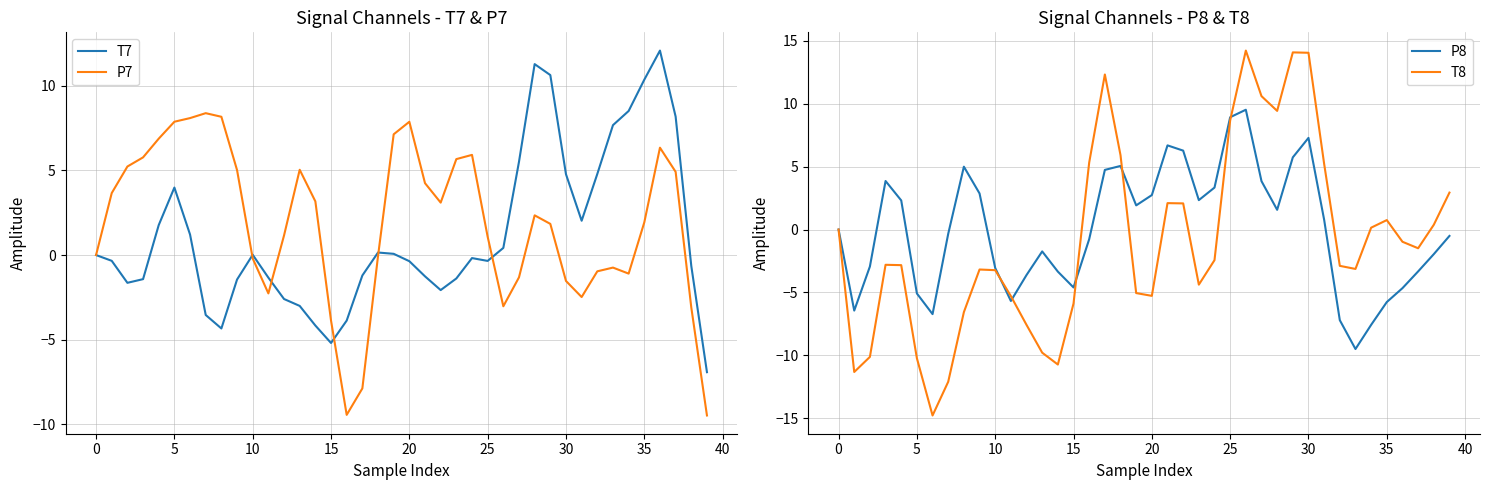

How many values in P7 are below zero?

16